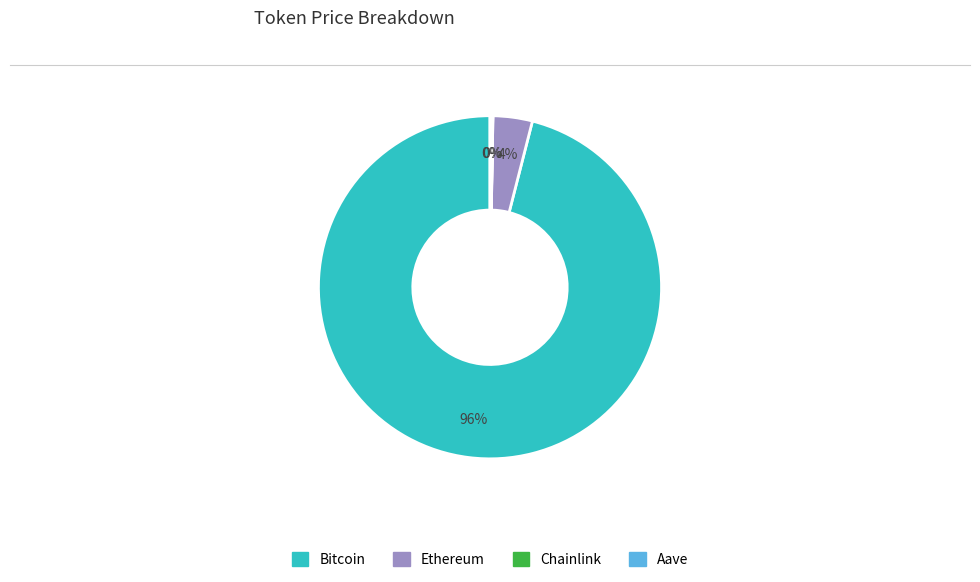

Is the sum of Bitcoin and Ethereum greater than half?

Yes